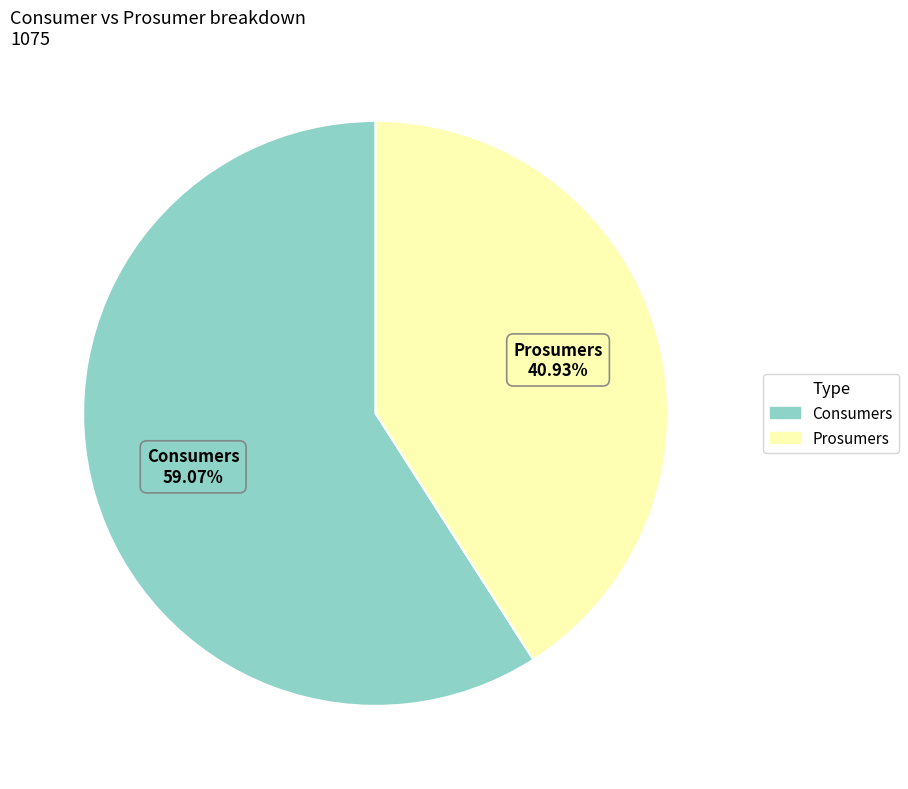

How many slices are in this pie chart?

2